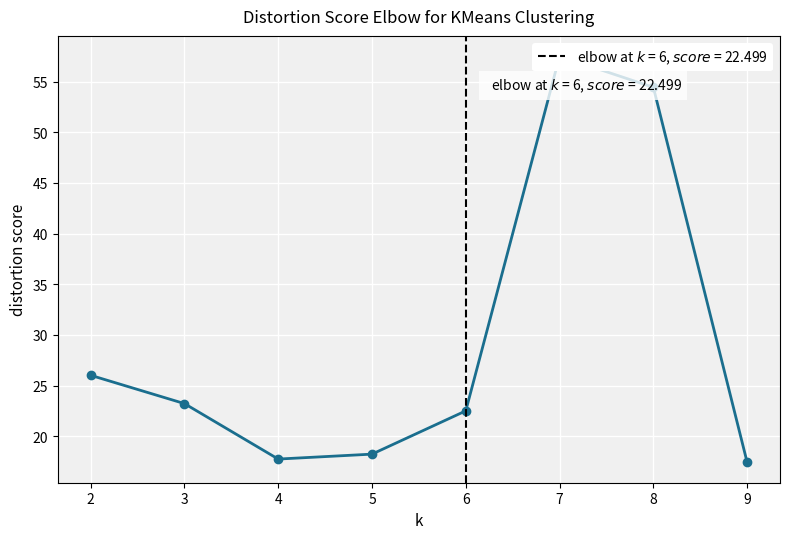

List the labels in order of value, largest first.

7, 8, 2, 3, 6, 5, 4, 9